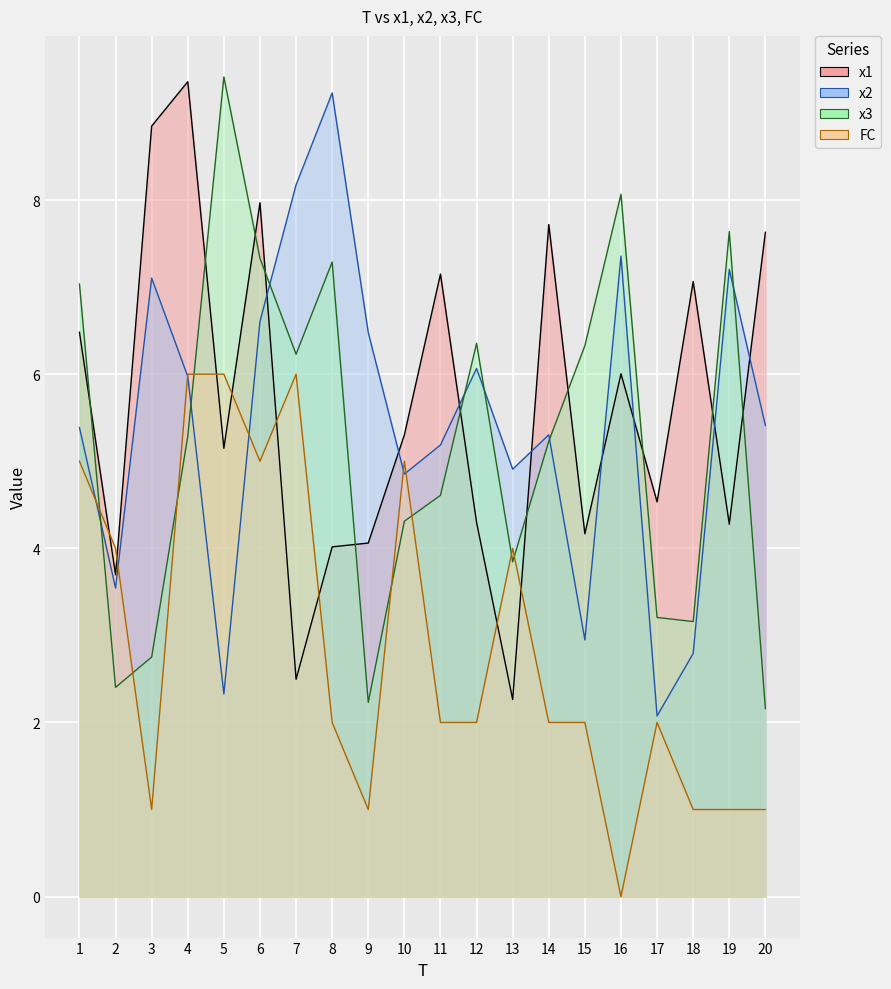

Is it true that FC equals 0.0 at 16?

True